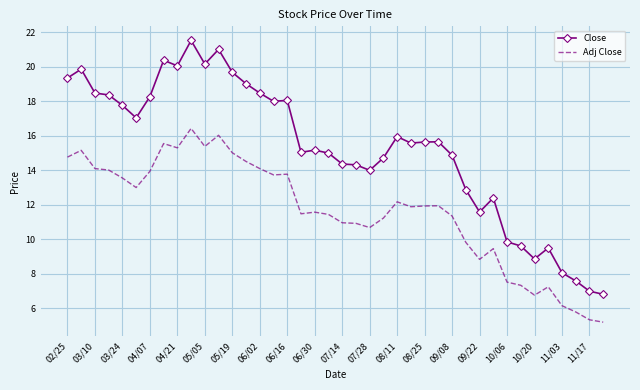

What is the lowest value of the Adj Close series?

5.2